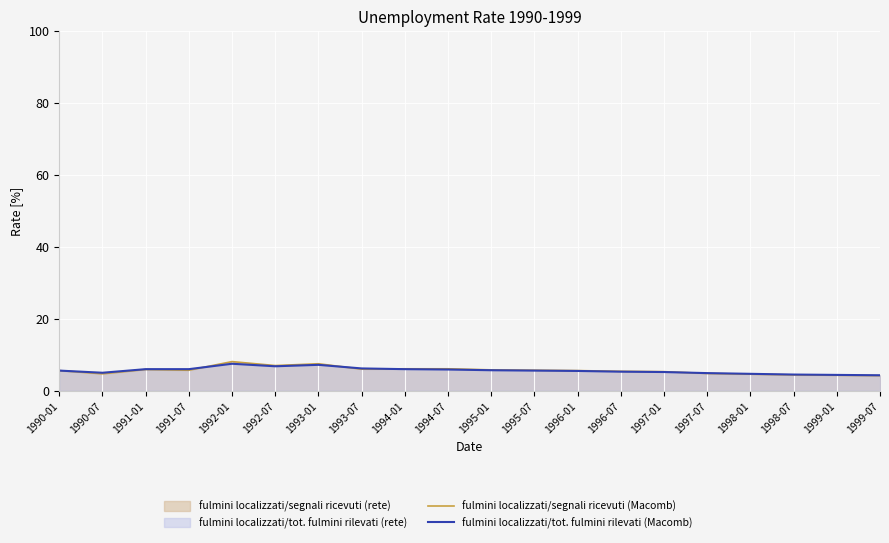

How many series are shown in this chart?

2